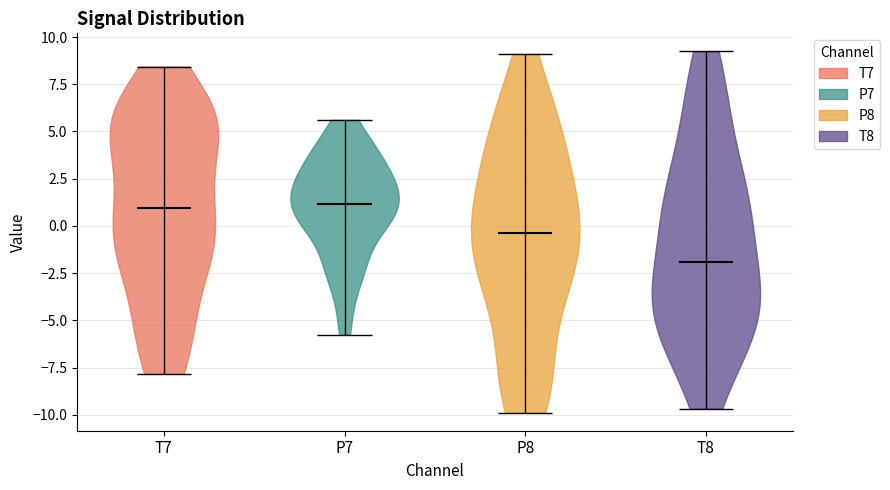

Reading left to right, read every violin against the y-axis: where its median line is, and the lowest and highest points it reaches. The values are not printed on the chart, so give them approximately, as read against the axis.

T7: median line 1.0, lowest point -8.0, highest point 8.5
P7: median line 1.0, lowest point -6.0, highest point 5.5
P8: median line -0.5, lowest point -10.0, highest point 9.0
T8: median line -2.0, lowest point -9.5, highest point 9.0